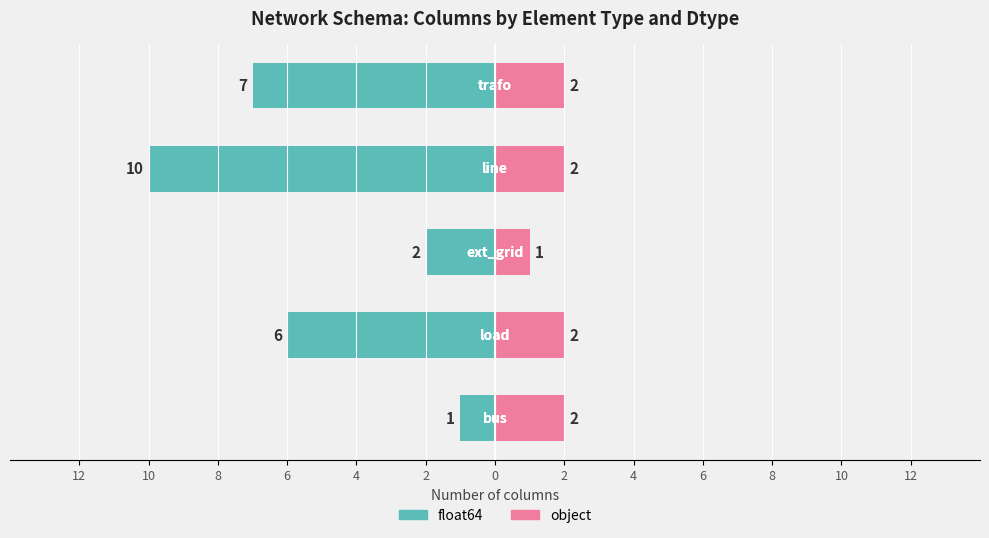

True or false: float64 has a value of -2 at 12.

False